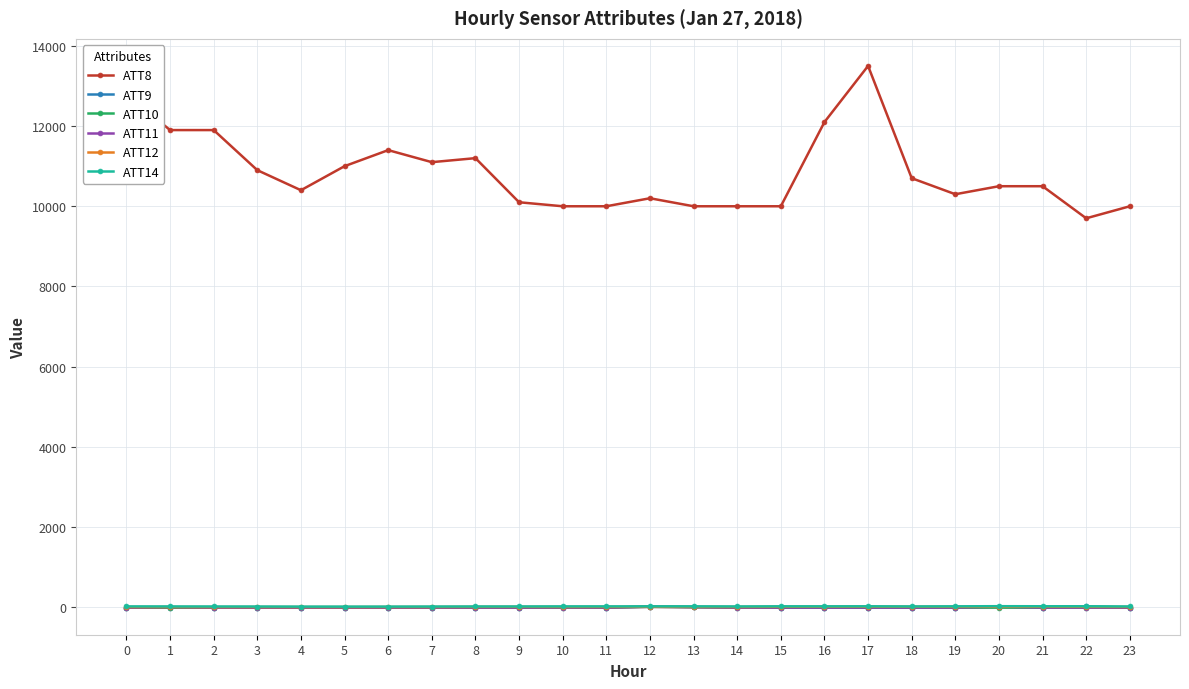

What is the greatest value displayed?

13500.0